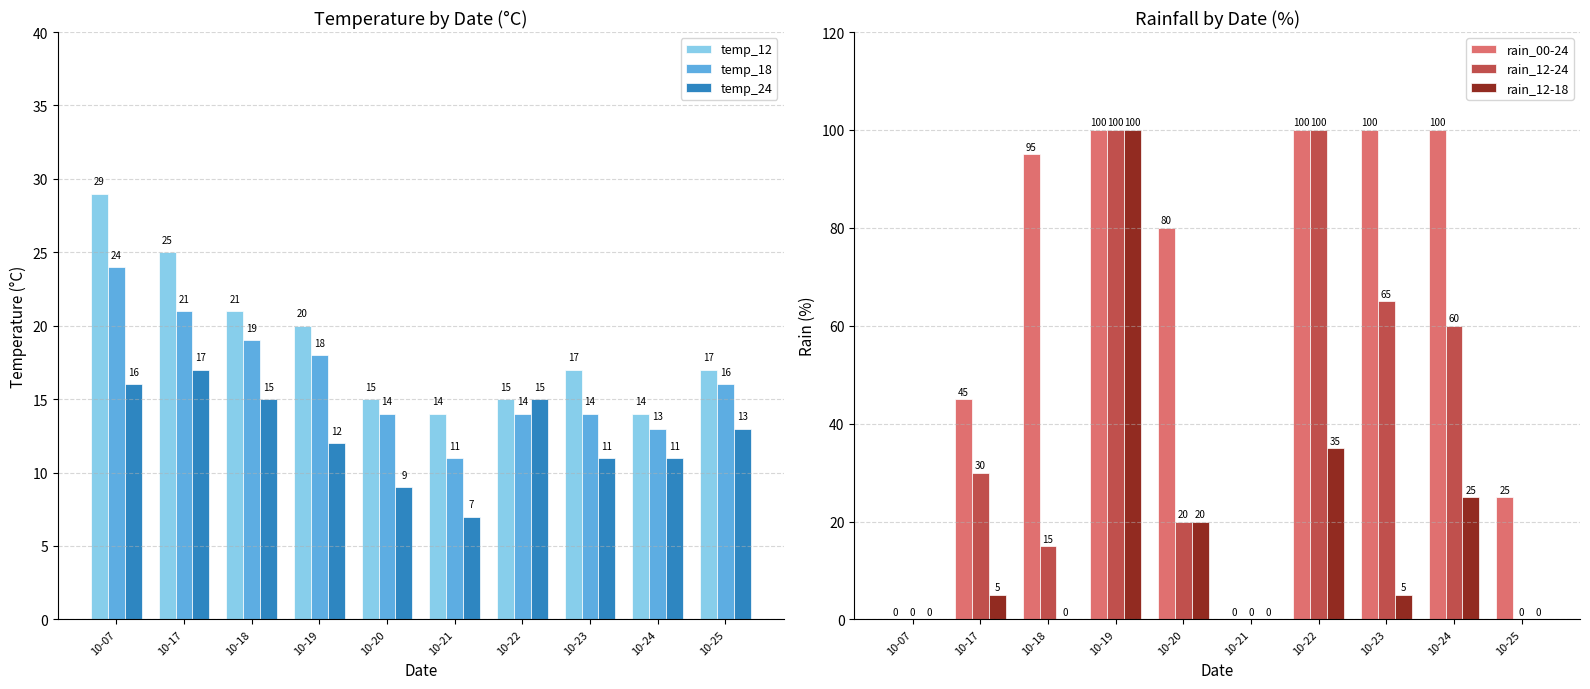

Count the temp_24 values in the range 11 to 15.

6